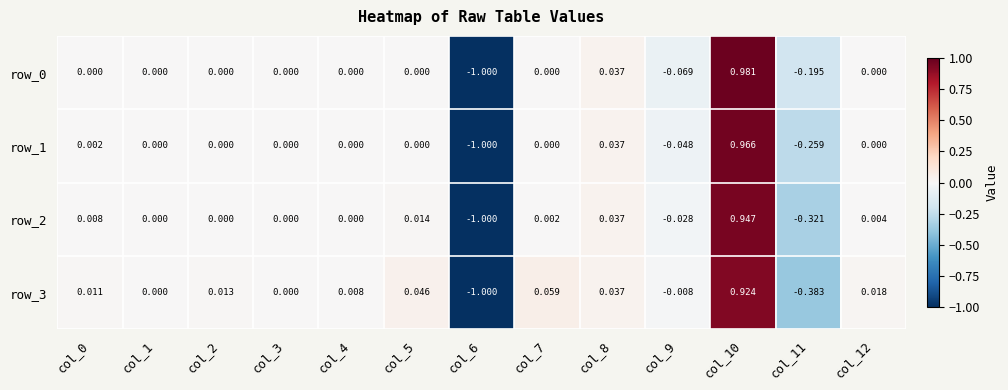

What is the lowest value of the row_2 series?

-1.0